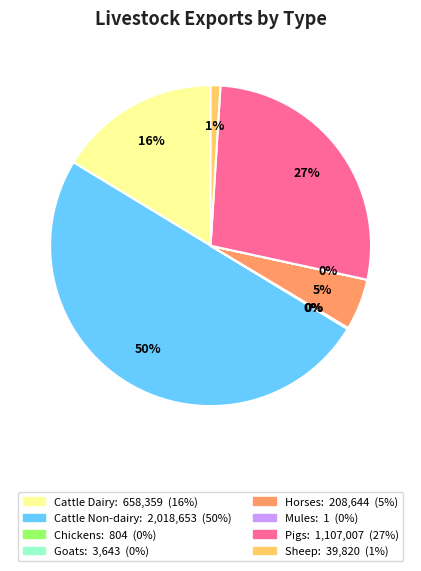

How many slices are in this pie chart?

8